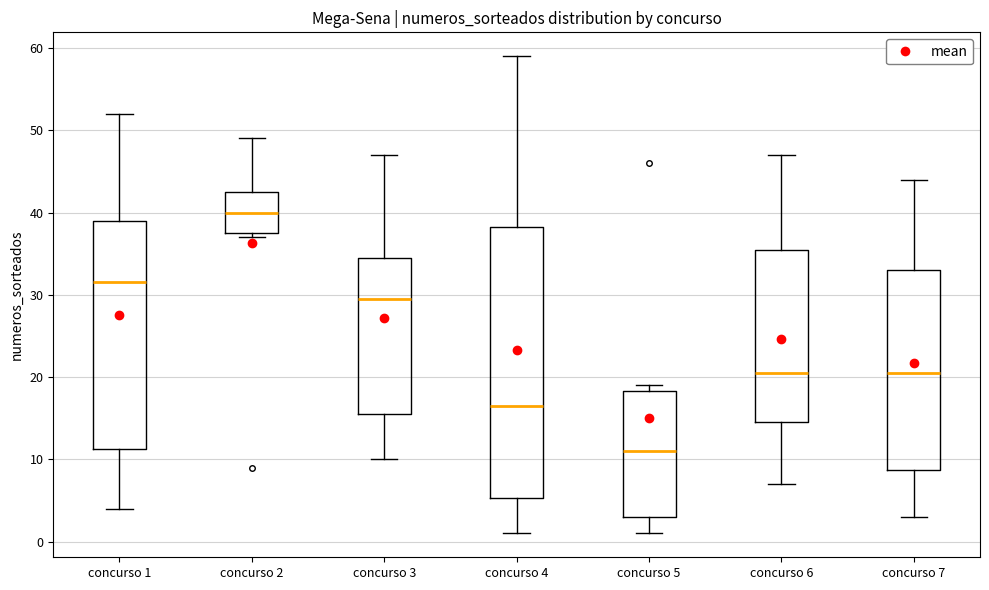

Where is the lower edge of the box for concurso 3 on the y-axis? The values are not printed on the chart, so give them approximately, as read against the axis.

16